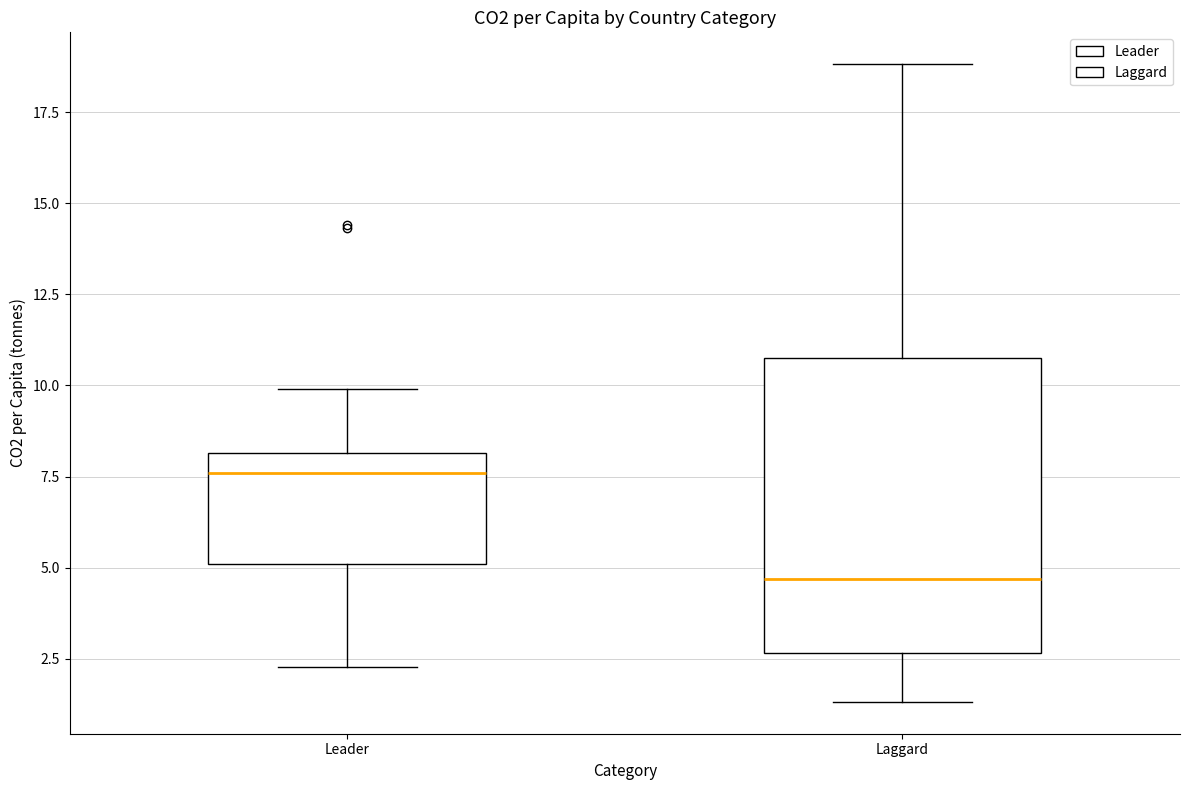

Reading left to right, read every box against the y-axis: the position of its median line, the range the box covers, and the ends of its whiskers. The values are not printed on the chart, so give them approximately, as read against the axis.

Leader: median 7.5, box 5.0 to 8.0, whiskers 2.5 to 10.0
Laggard: median 4.5, box 2.5 to 10.5, whiskers 1.5 to 19.0